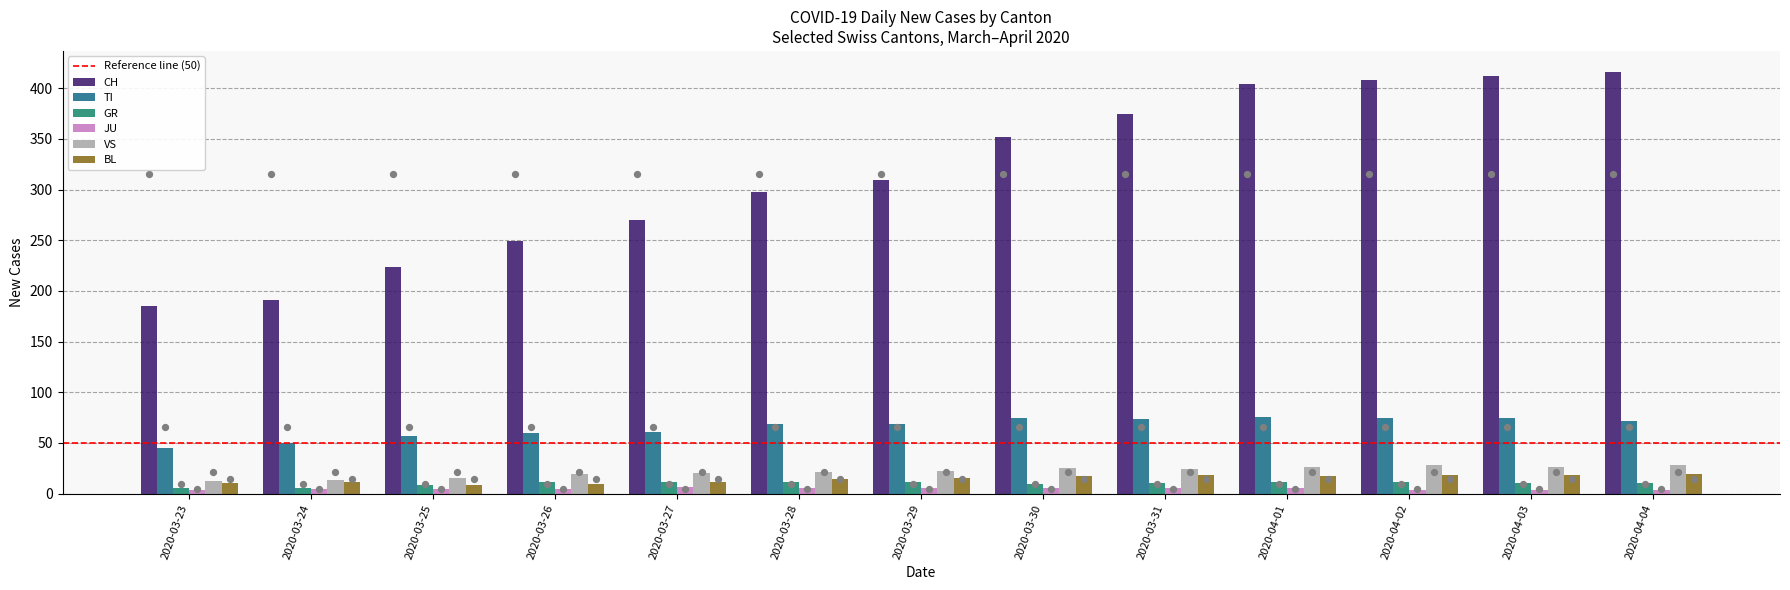

What is the total value across all series at 2020-04-01?

539